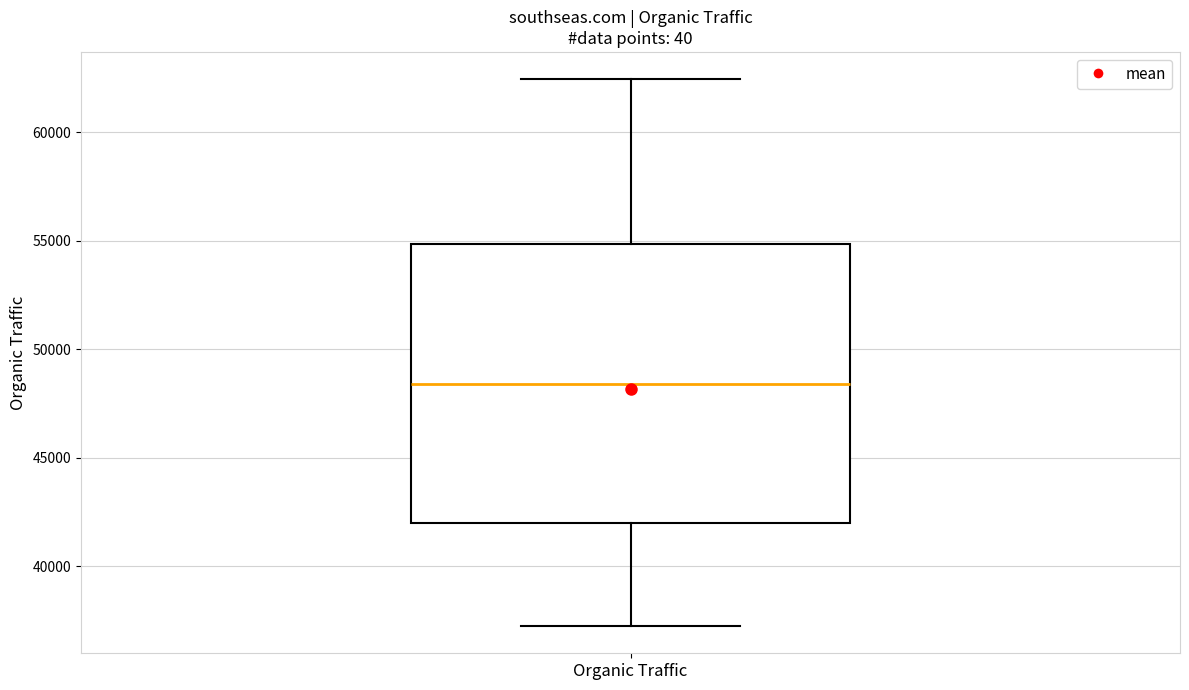

Read this box plot against the y-axis: the position of the median line, the range covered by the box, and the ends of both whiskers. The values are not printed on the chart, so give them approximately, as read against the axis.

median 48500, box 42000 to 55000, whiskers 37500 to 62500